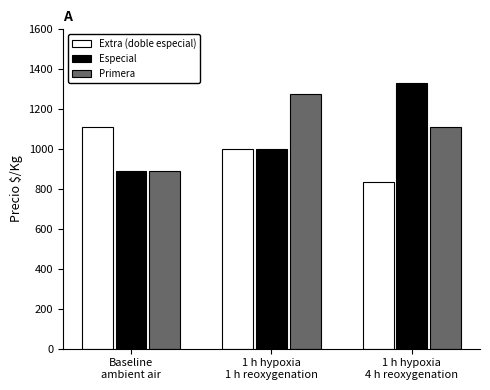

Where does the Extra (doble especial) series first go above 1000?

Baseline
ambient air